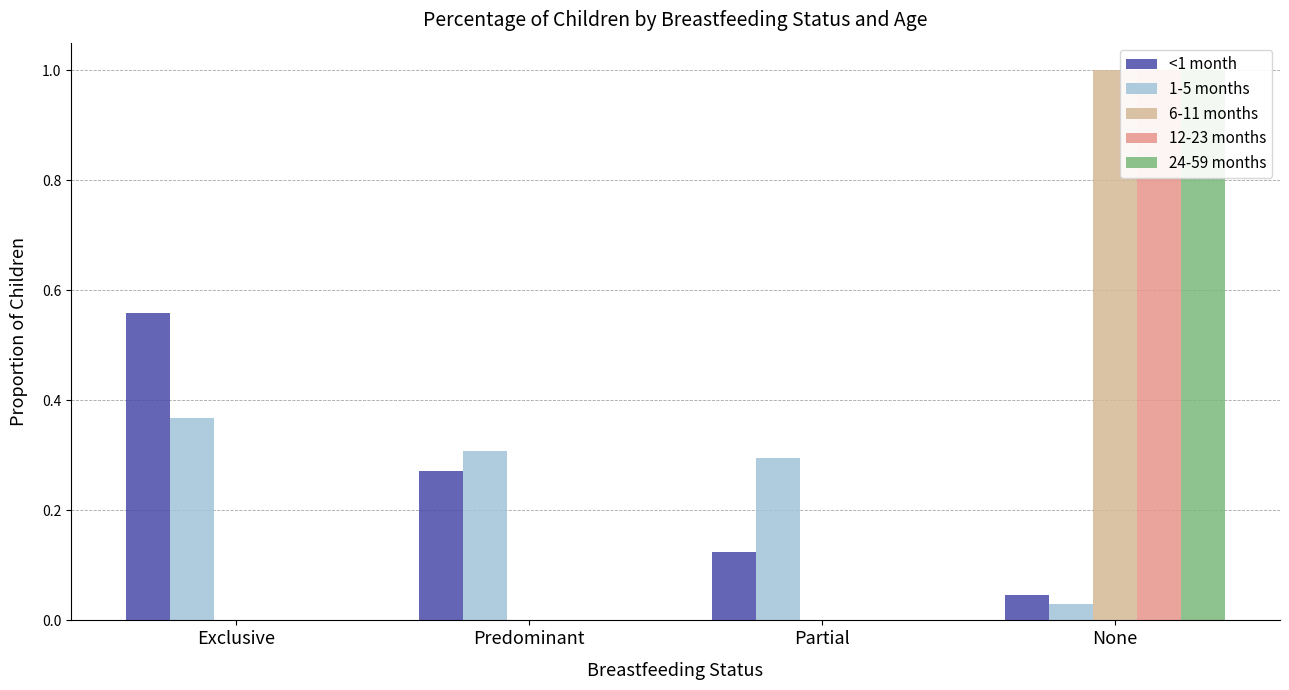

The 1-5 months series shows 0.0 at None. True or false?

True